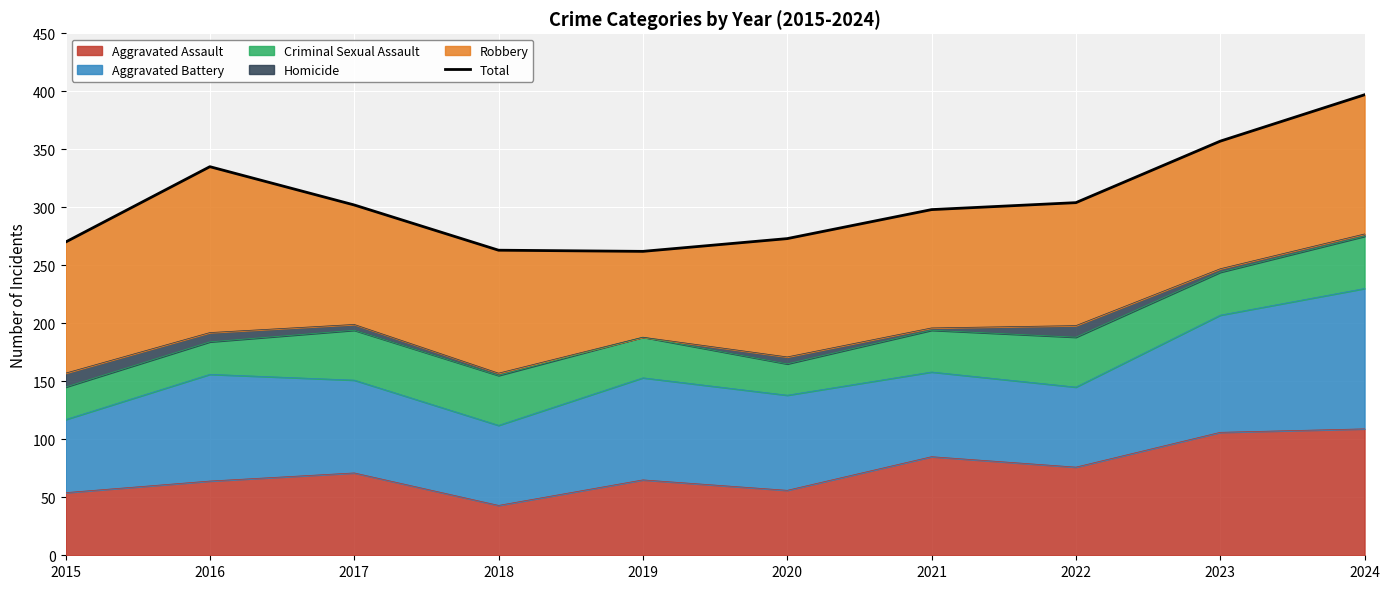

Where does the data first go above 302?

2016